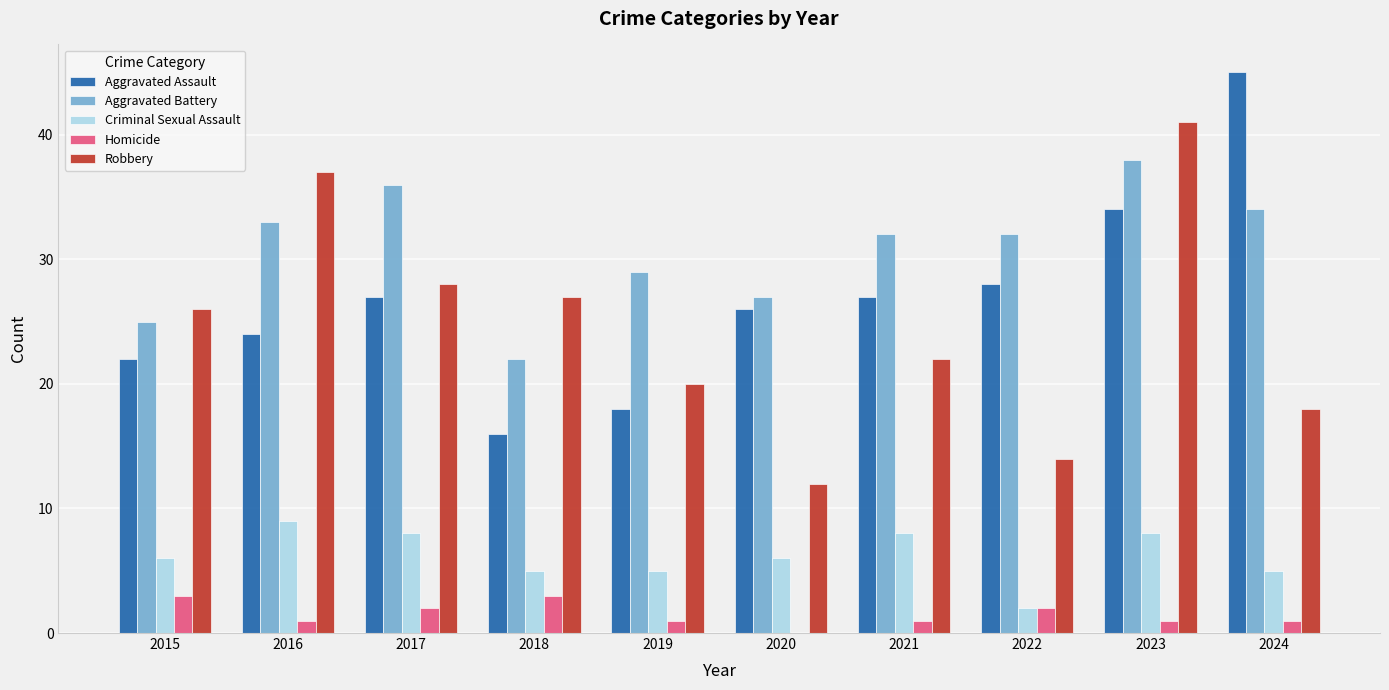

What is the sum of all Criminal Sexual Assault values?

62